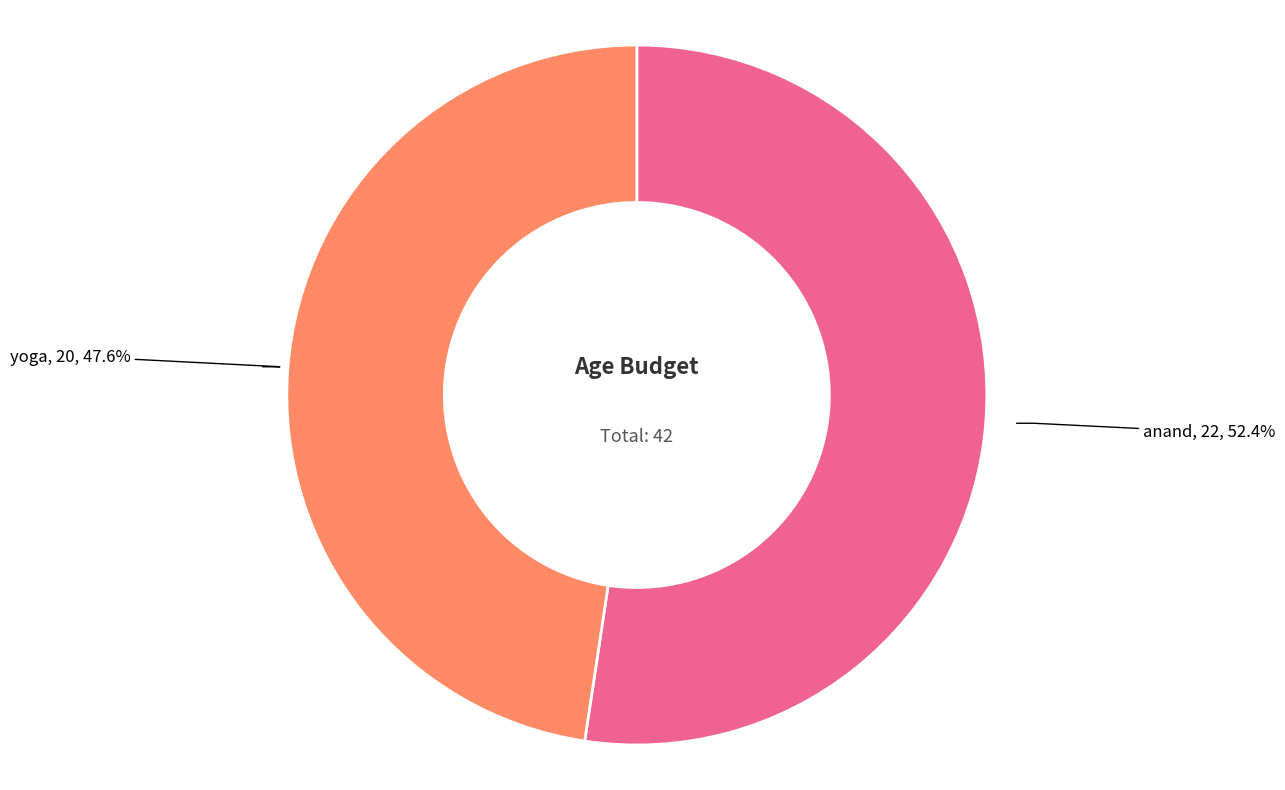

Is there a majority slice in this chart?

Yes